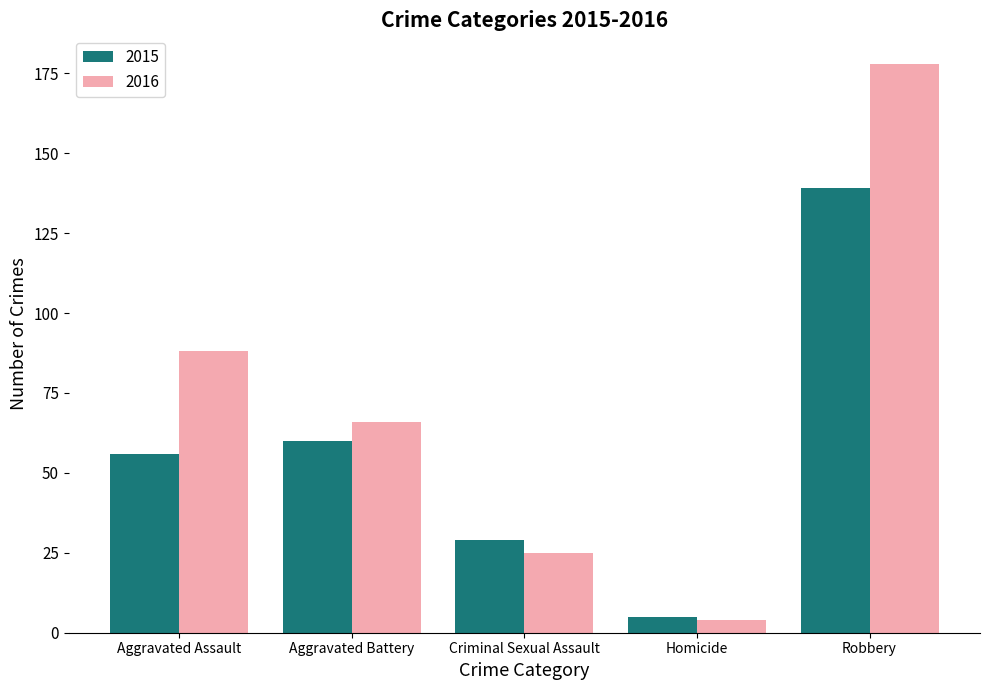

The 2016 series shows 178 at Robbery. True or false?

True